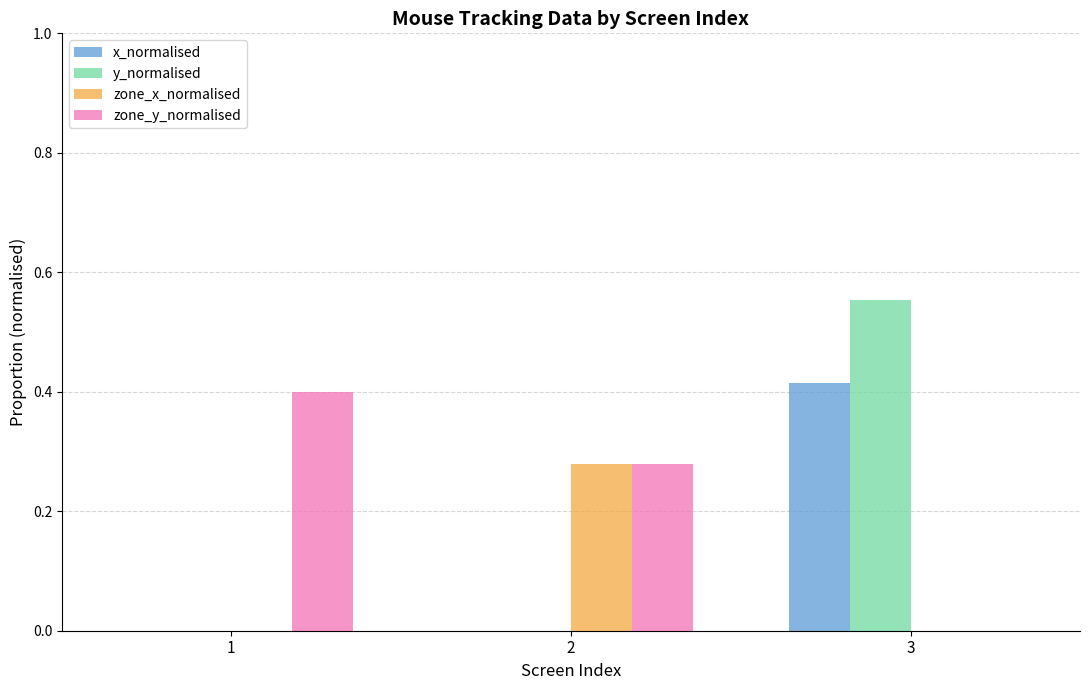

What are all the series names shown in the legend?

x_normalised, y_normalised, zone_x_normalised, zone_y_normalised